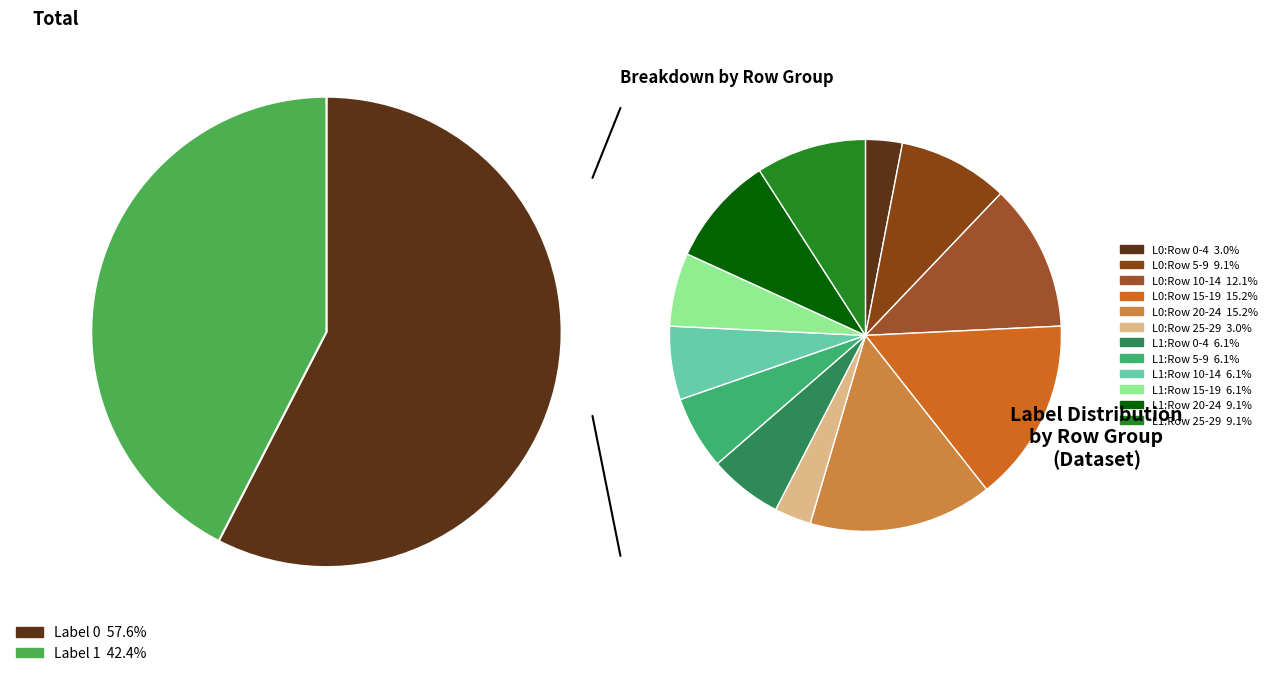

Count the number of slices in the pie.

2